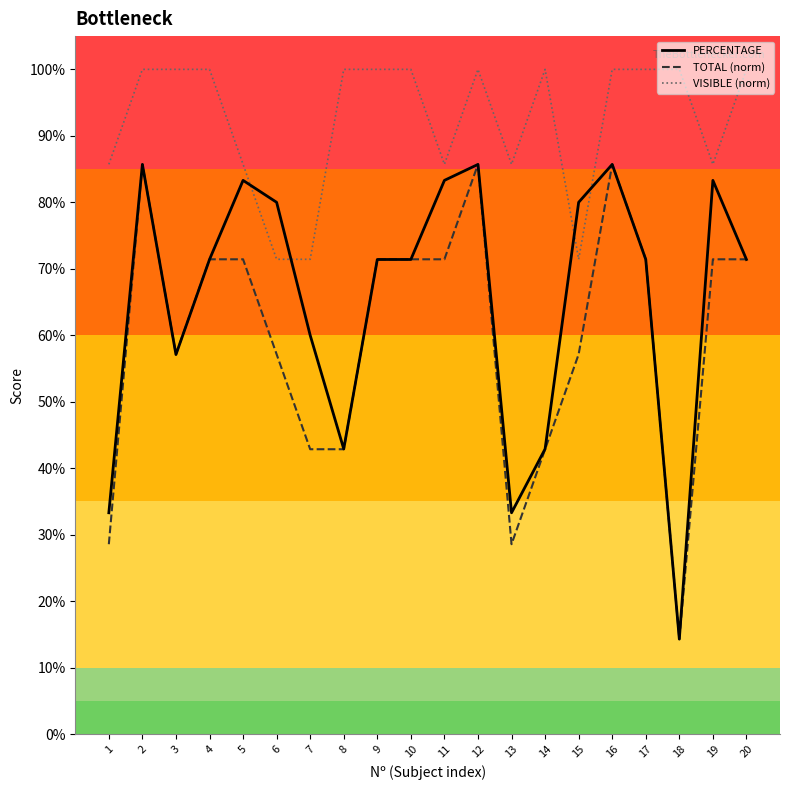

Reading right to left, what are all the values shown in this chart?

PERCENTAGE: 20=0.7	19=0.8	18=0.1	17=0.7	16=0.9	15=0.8	14=0.4	13=0.3	12=0.9	11=0.8	10=0.7	9=0.7	8=0.4	7=0.6	6=0.8	5=0.8	4=0.7	3=0.6	2=0.9	1=0.3
TOTAL (norm): 20=0.7	19=0.7	18=0.1	17=0.7	16=0.9	15=0.6	14=0.4	13=0.3	12=0.9	11=0.7	10=0.7	9=0.7	8=0.4	7=0.4	6=0.6	5=0.7	4=0.7	3=0.6	2=0.9	1=0.3
VISIBLE (norm): 20=1.0	19=0.9	18=1.0	17=1.0	16=1.0	15=0.7	14=1.0	13=0.9	12=1.0	11=0.9	10=1.0	9=1.0	8=1.0	7=0.7	6=0.7	5=0.9	4=1.0	3=1.0	2=1.0	1=0.9